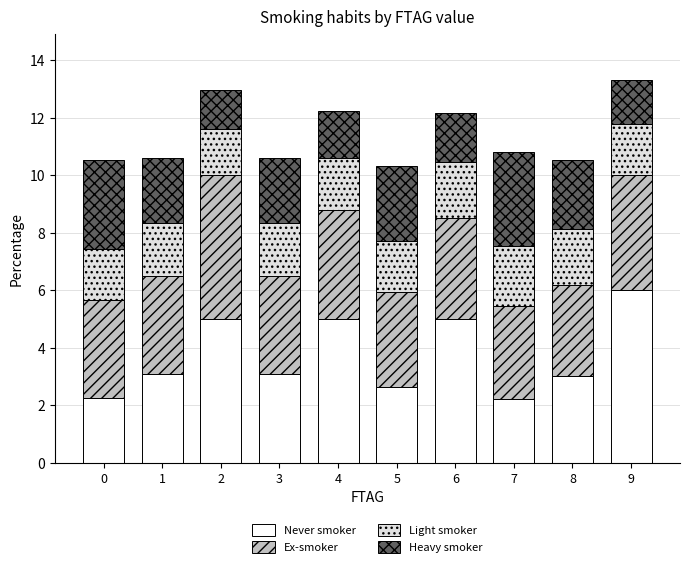

What are all the series names shown in the legend?

Never smoker, Ex-smoker, Light smoker, Heavy smoker